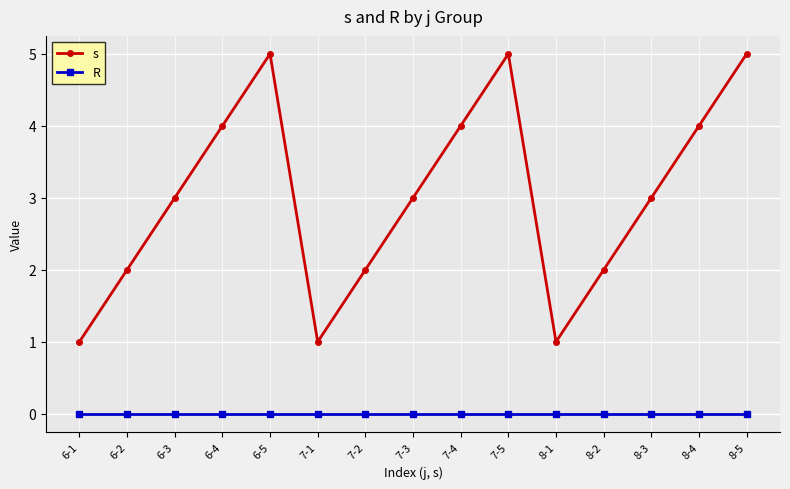

What is the value of the s point at the 5th from the left?

5